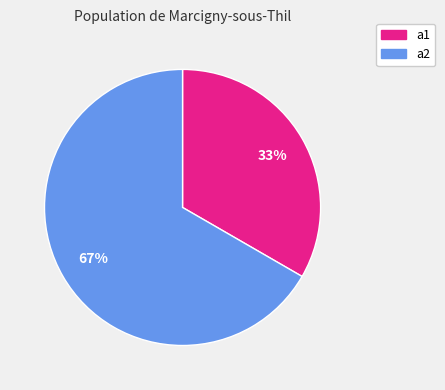

Which category accounts for the majority?

a2